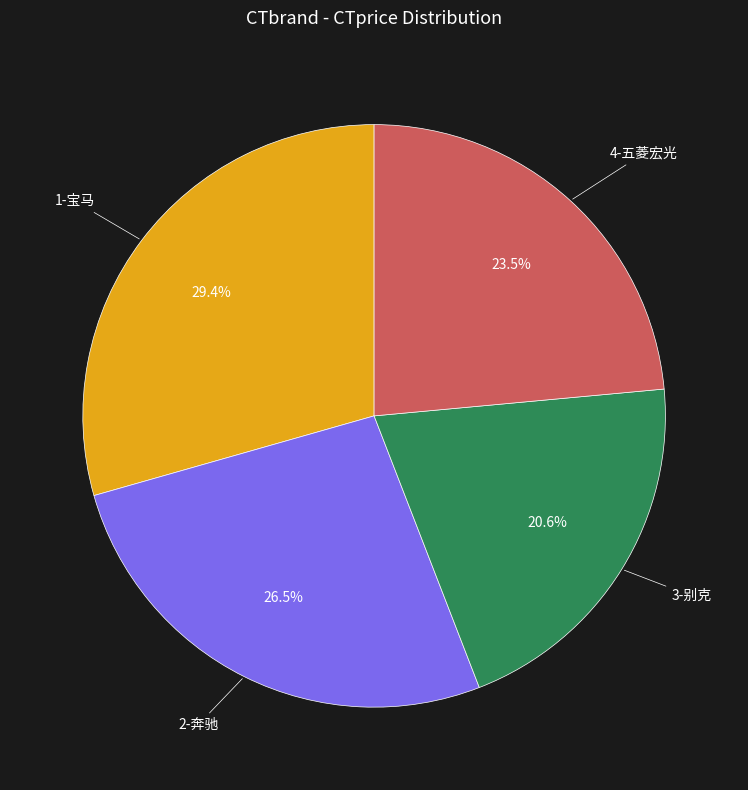

Is there any slice that represents more than half of the pie?

No